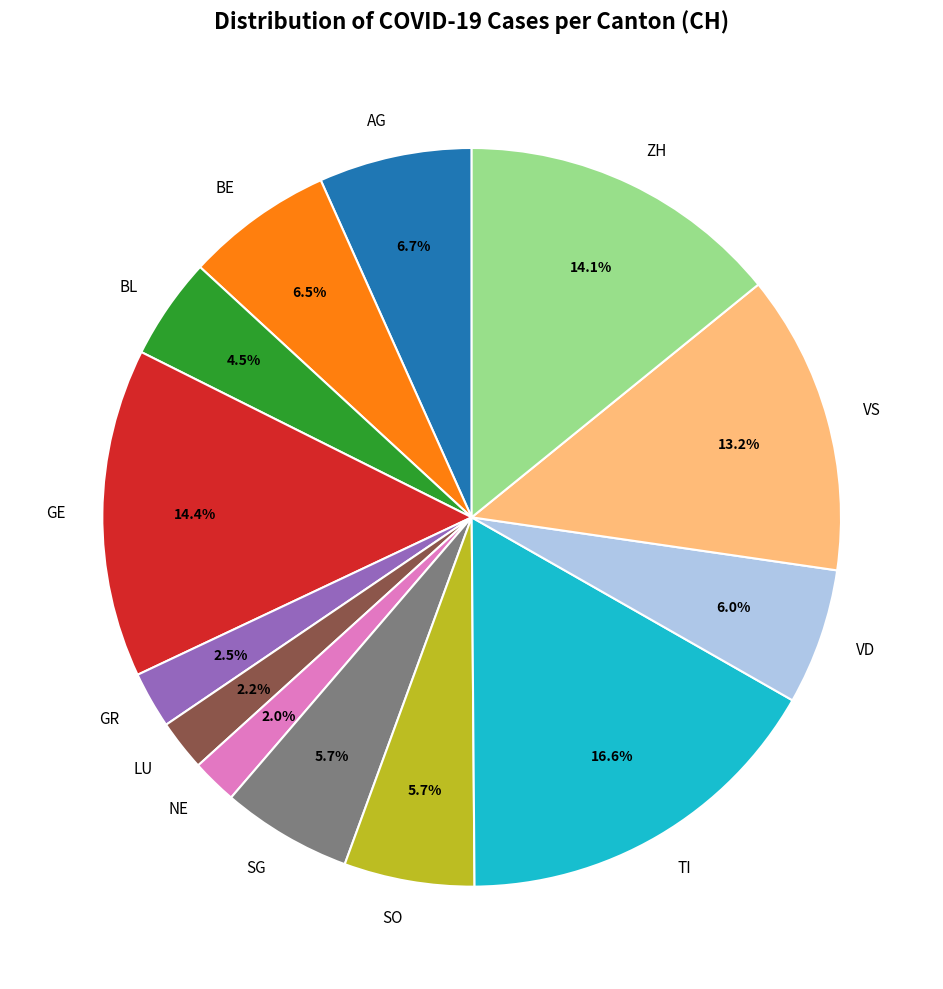

How much of the chart is everything except TI?

83.4%